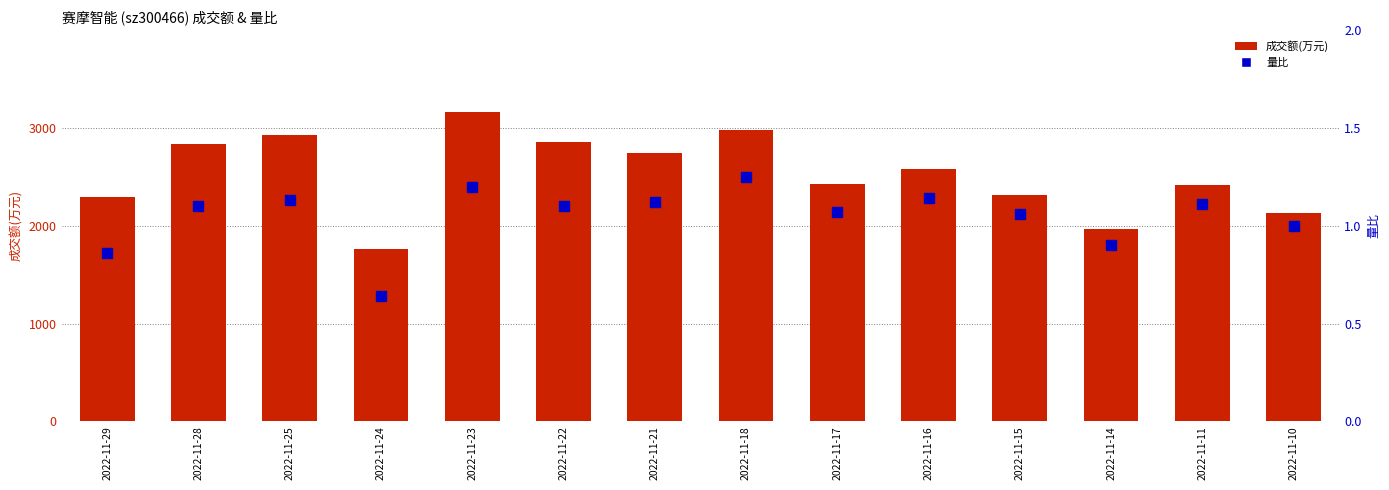

True or false: 量比 has a value of 2.0 at 2022-11-18.

False